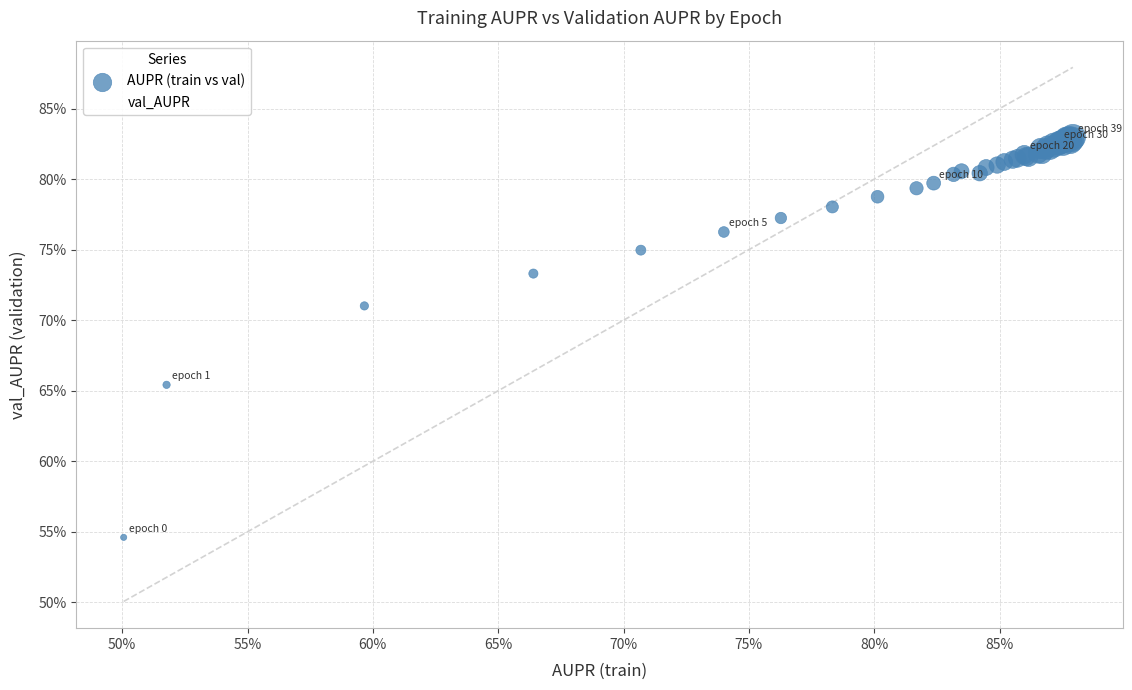

What are all the series names shown in the legend?

AUPR (train vs val), val_AUPR